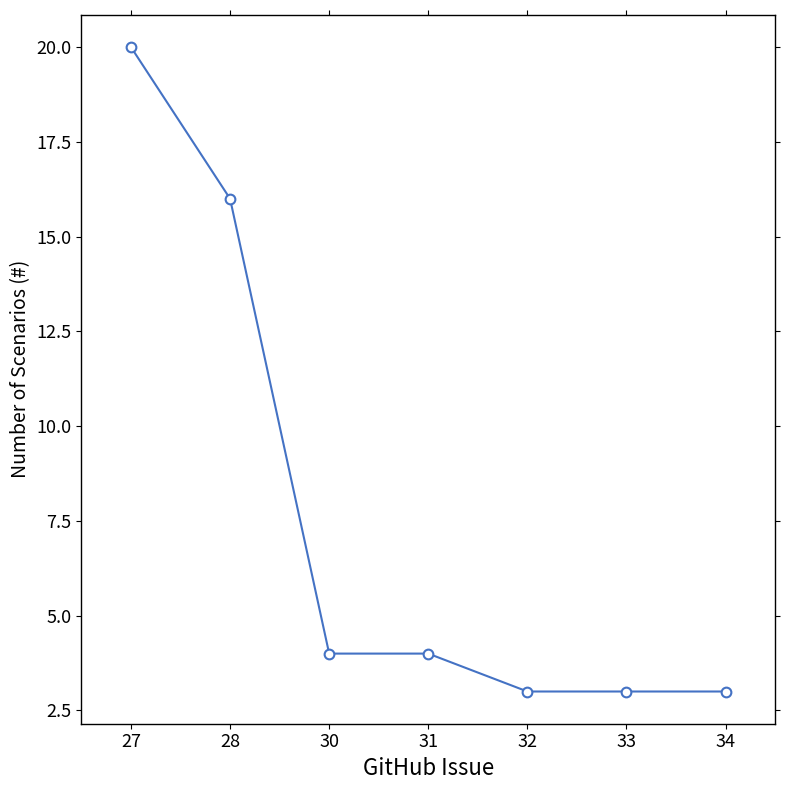

The value at 30 is 4. True or false?

True